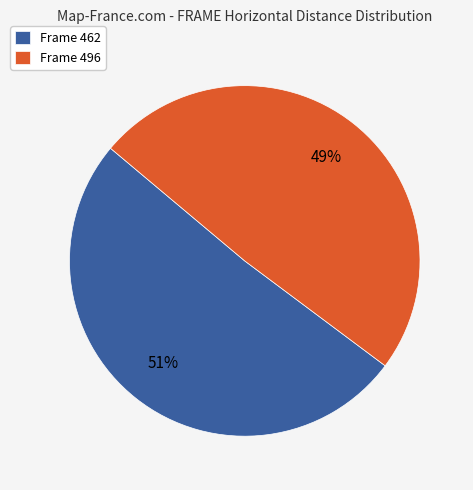

Which has a higher value, Frame 496 or Frame 462?

Frame 462